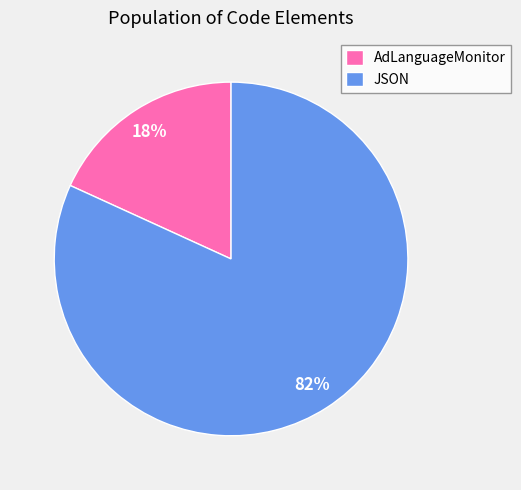

Does AdLanguageMonitor account for over 50% of the chart?

No